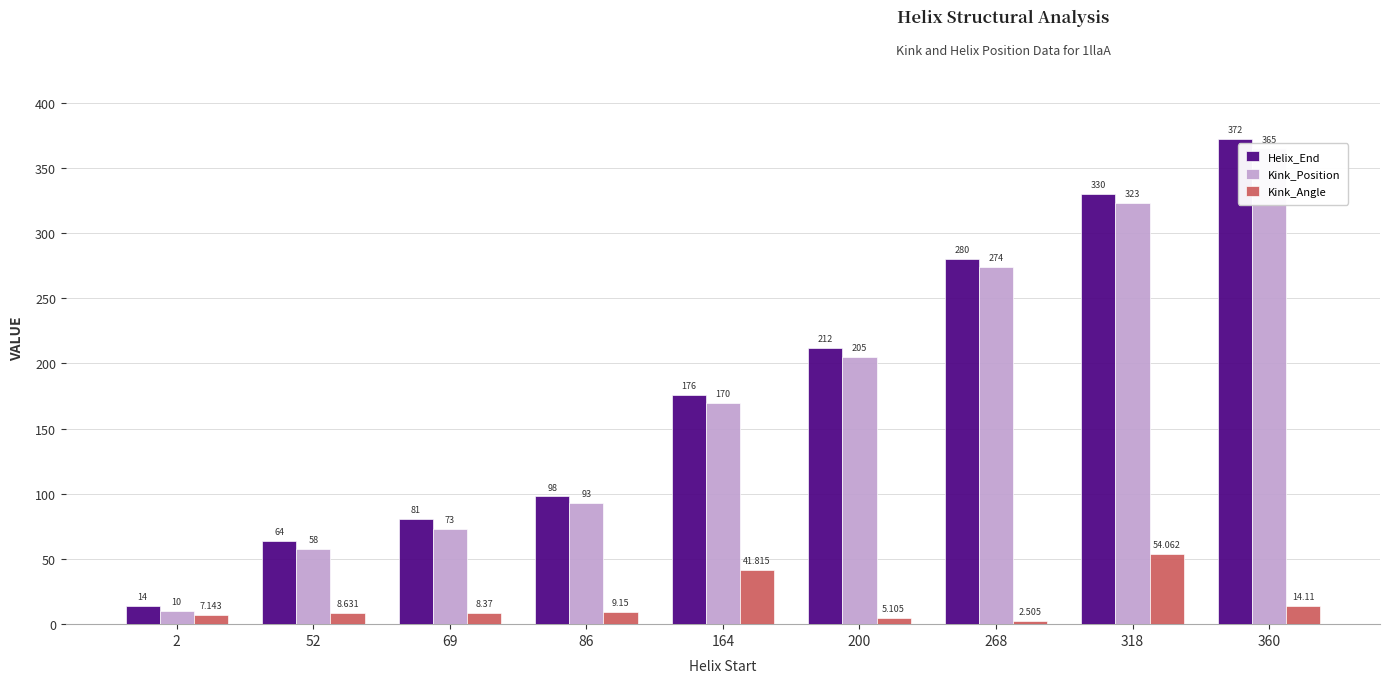

Reading right to left, list all the values displayed in this chart.

Helix_End: 360=372.0	318=330.0	268=280.0	200=212.0	164=176.0	86=98.0	69=81.0	52=64.0	2=14.0
Kink_Position: 360=365.0	318=323.0	268=274.0	200=205.0	164=170.0	86=93.0	69=73.0	52=58.0	2=10.0
Kink_Angle: 360=14.1	318=54.1	268=2.5	200=5.1	164=41.8	86=9.2	69=8.4	52=8.6	2=7.1